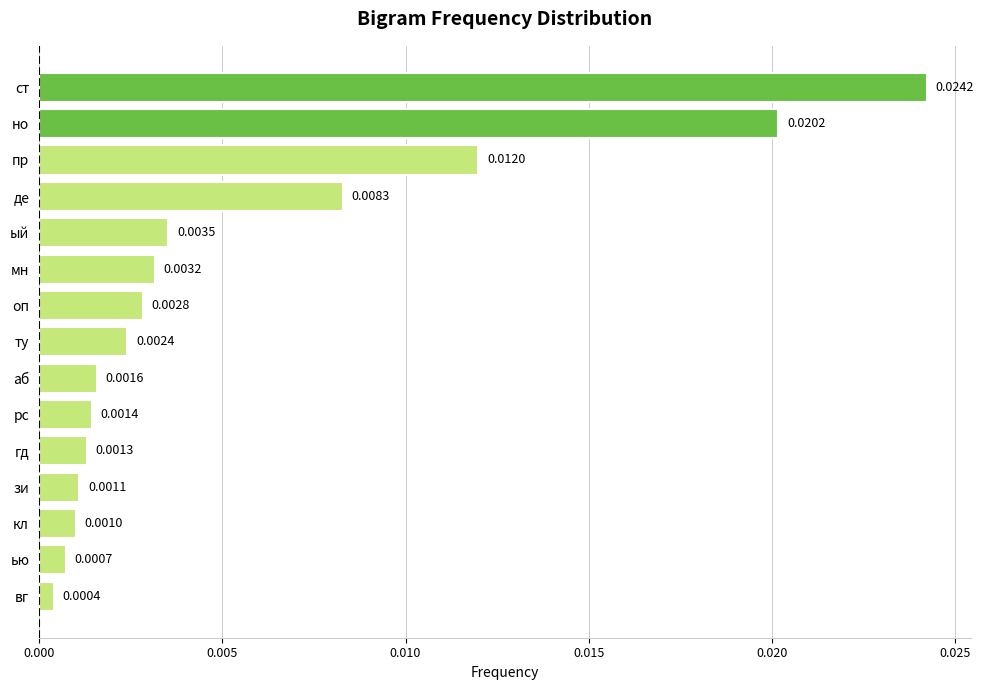

Rank the categories by value from highest to lowest.

ст, но, пр, де, ый, мн, оп, ту, аб, рс, гд, зи, кл, ью, вг